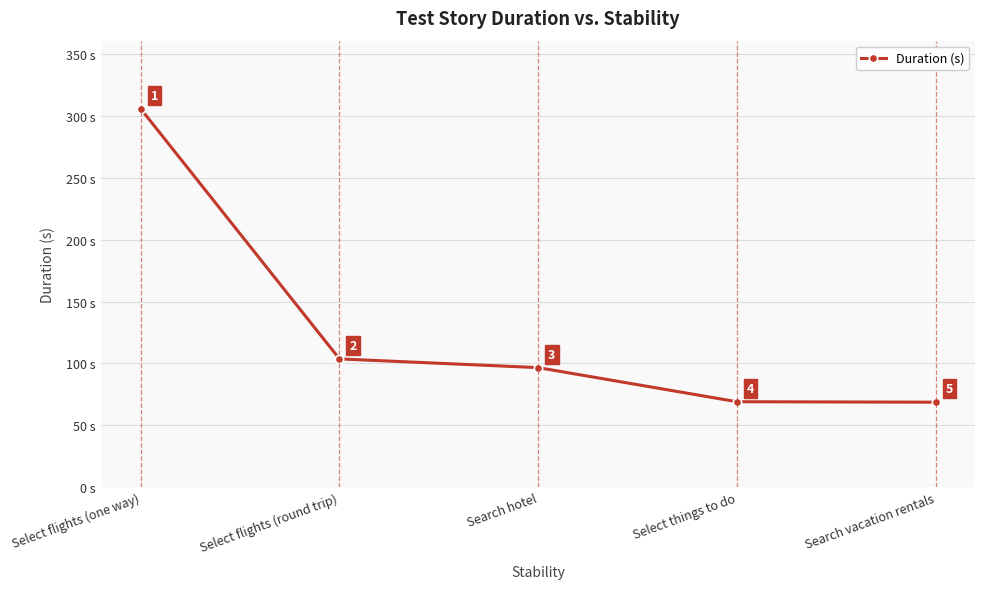

True or false: the data shows 96.6 at Search hotel.

True